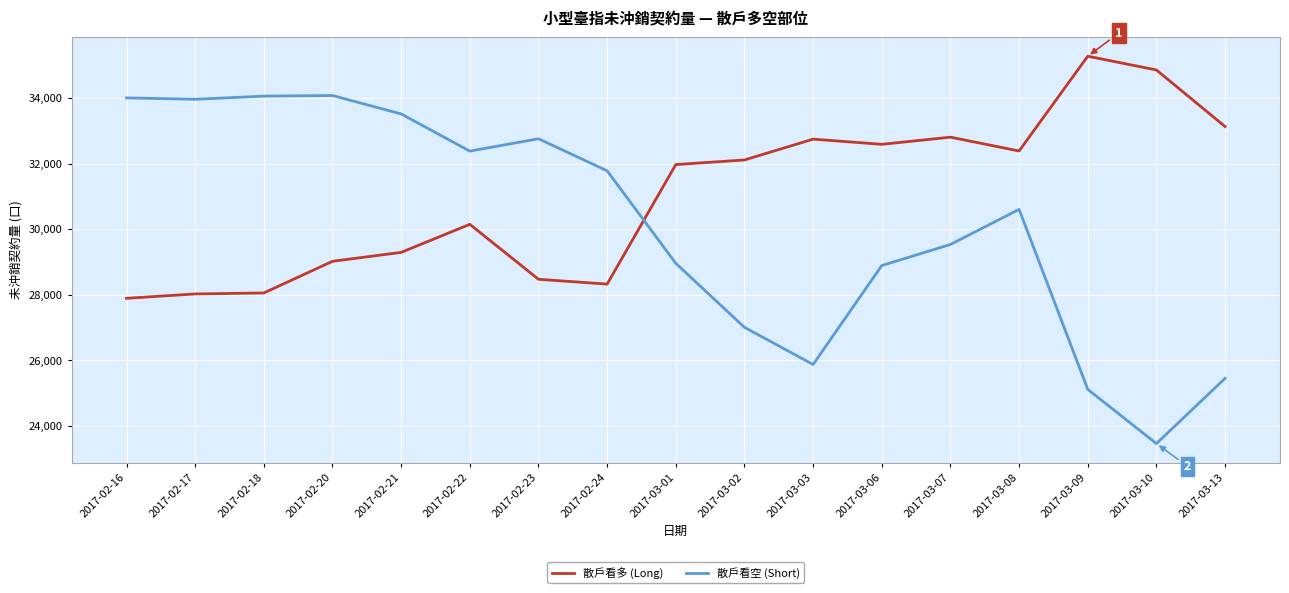

At which label is 散戶看空 (Short) closest to 28771?

2017-03-06